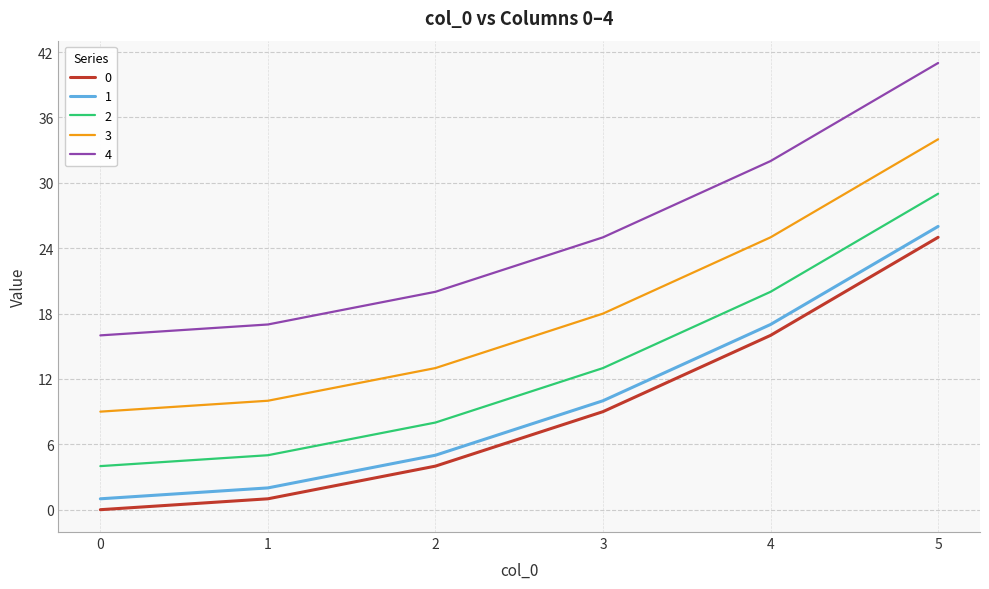

Rank the categories by 1 value from highest to lowest.

5, 4, 3, 2, 1, 0